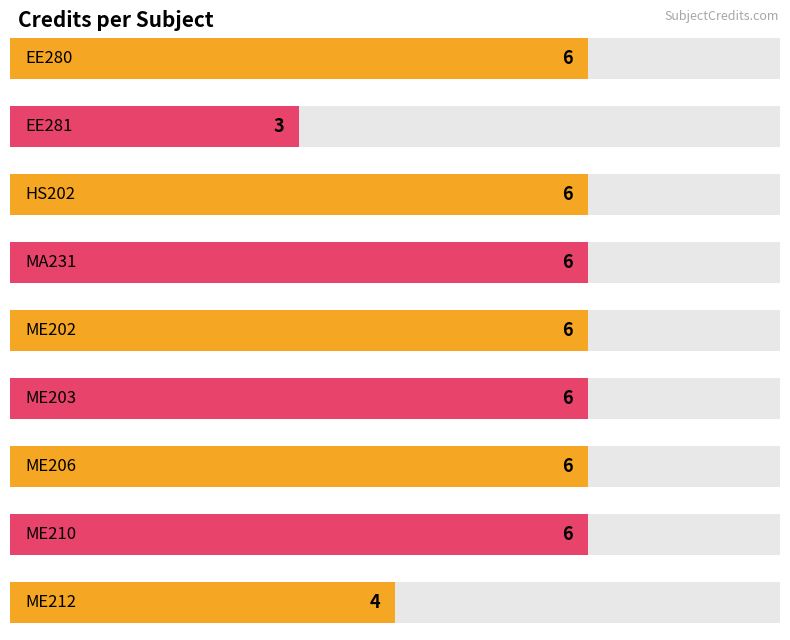

Does the chart contain stacked bars?

No